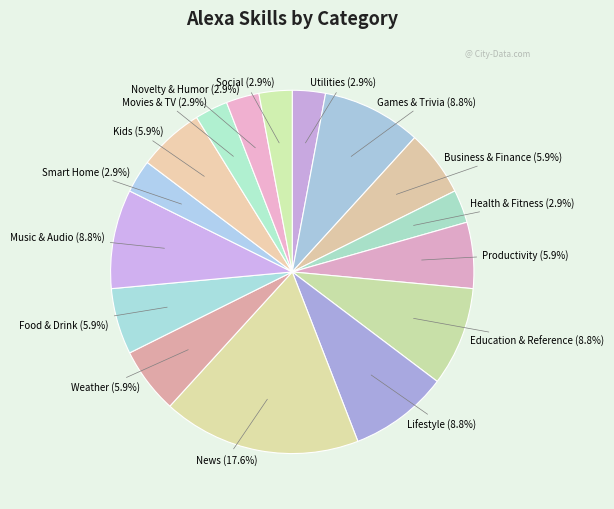

To the nearest percent, what is the average slice percentage?

6%